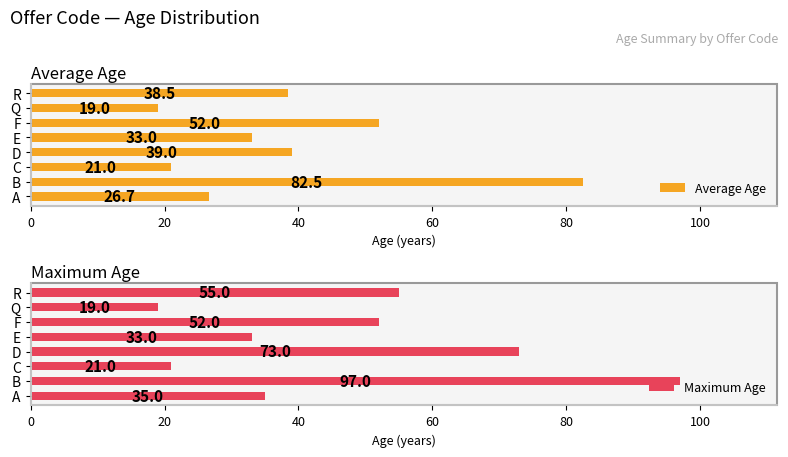

What is the difference between the maximum and minimum values in the Average Age series?

63.5